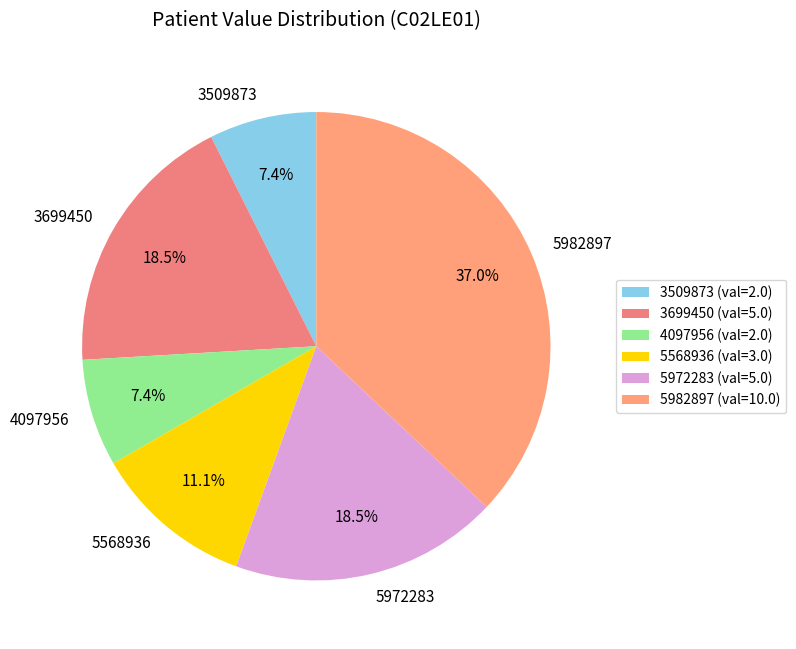

Does any single category account for the majority?

No